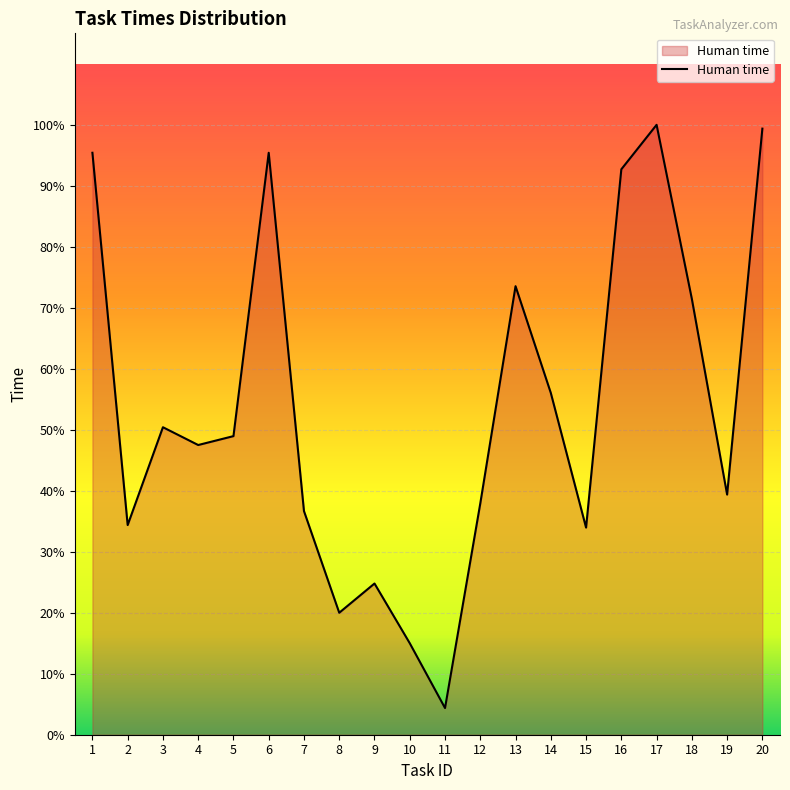

Does the chart have visible grid lines?

Yes